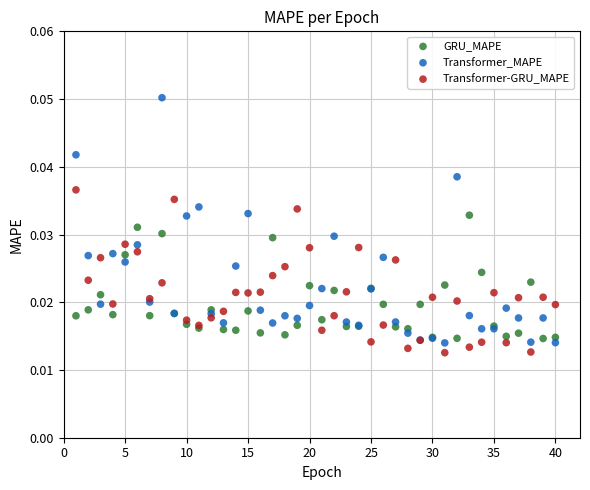

What is the X range (max minus min) for the scatter plot?

39.0